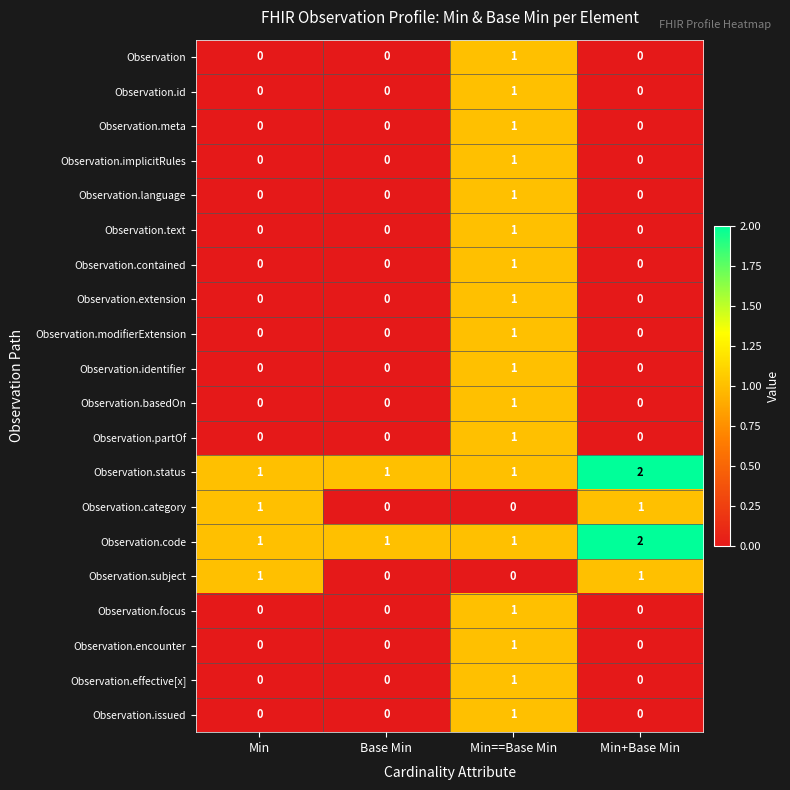

What is the total value across all series at Min==Base Min?

18